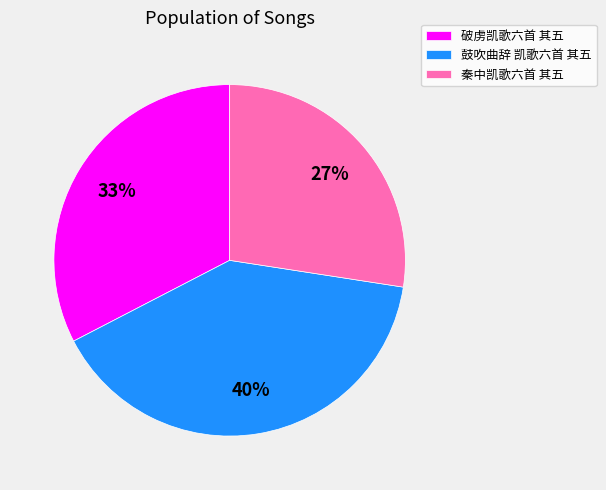

What percentage is the 破虏凯歌六首 其五 slice, to the nearest percent?

33%